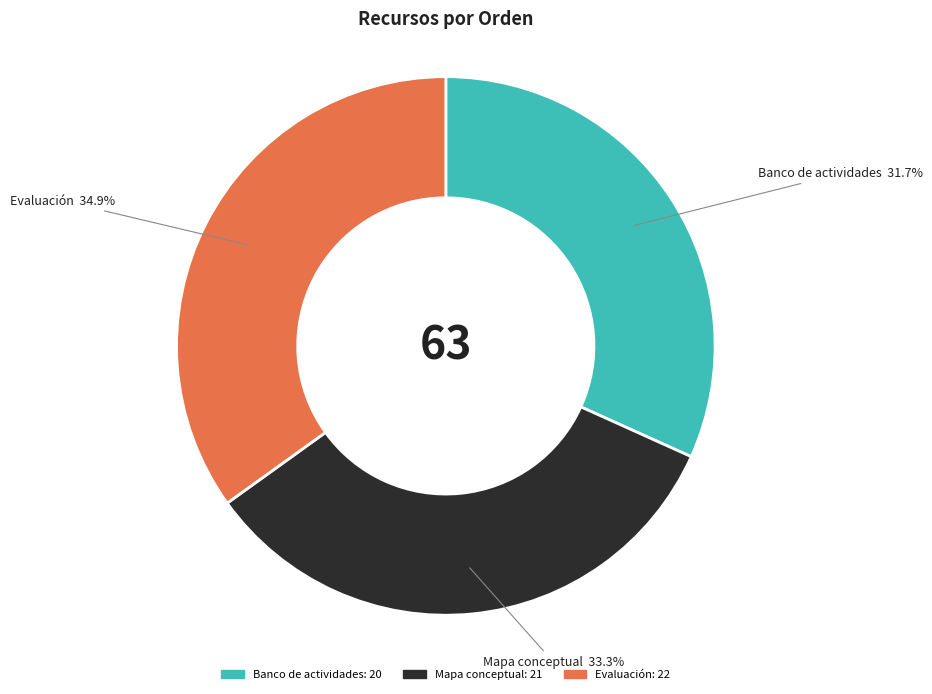

What percentage is NOT represented by Evaluación?

65.1%